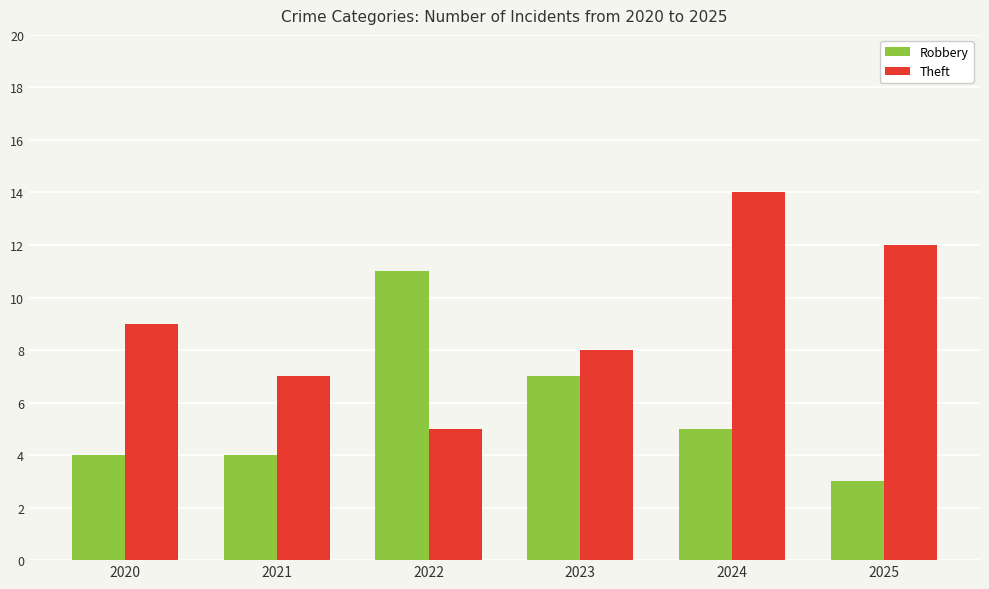

Does the chart contain any negative values?

No